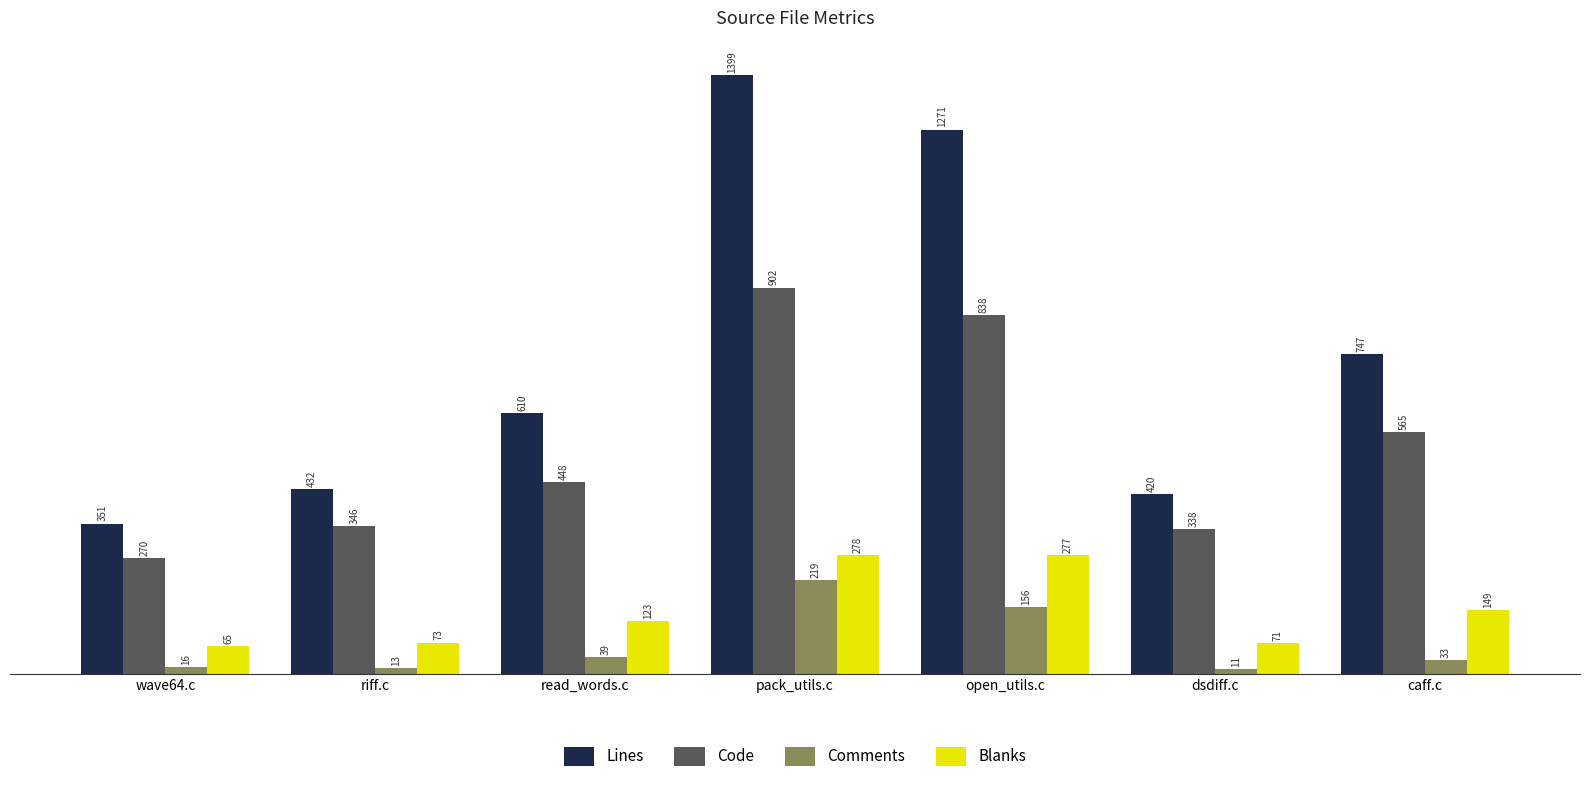

What is the value of the Lines bar at the 5th from the left?

1271